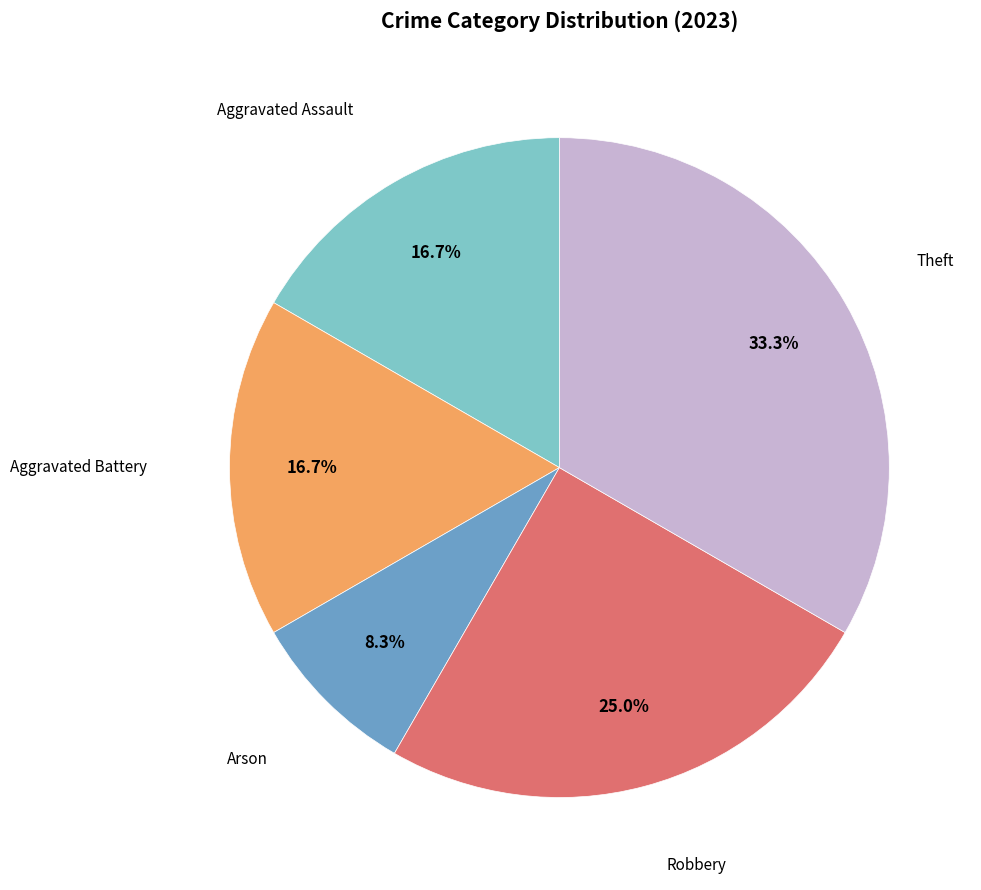

Is there a majority slice in this chart?

No